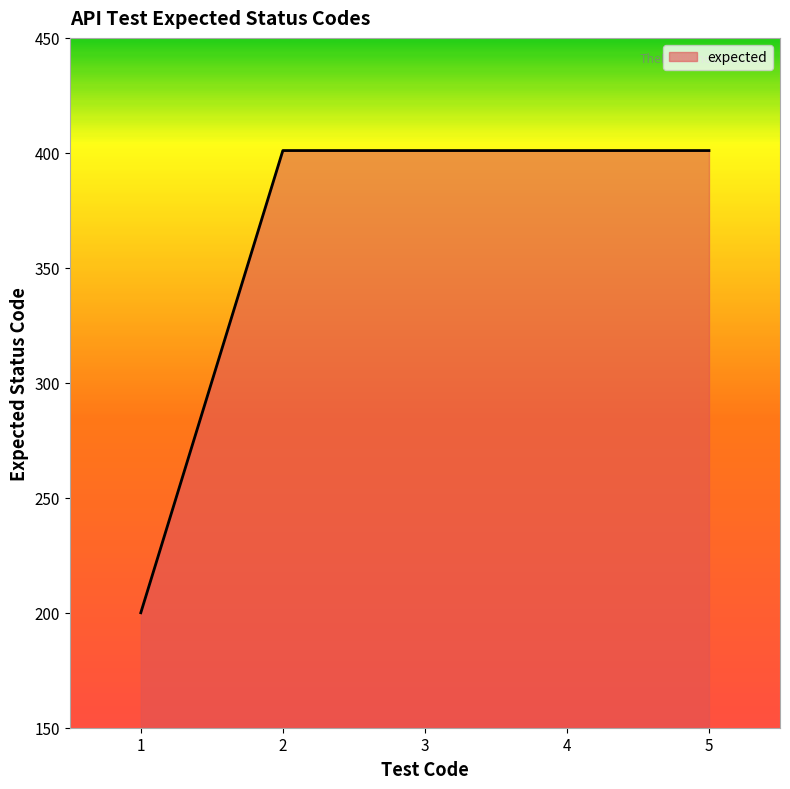

The value at 2 is 594. True or false?

False